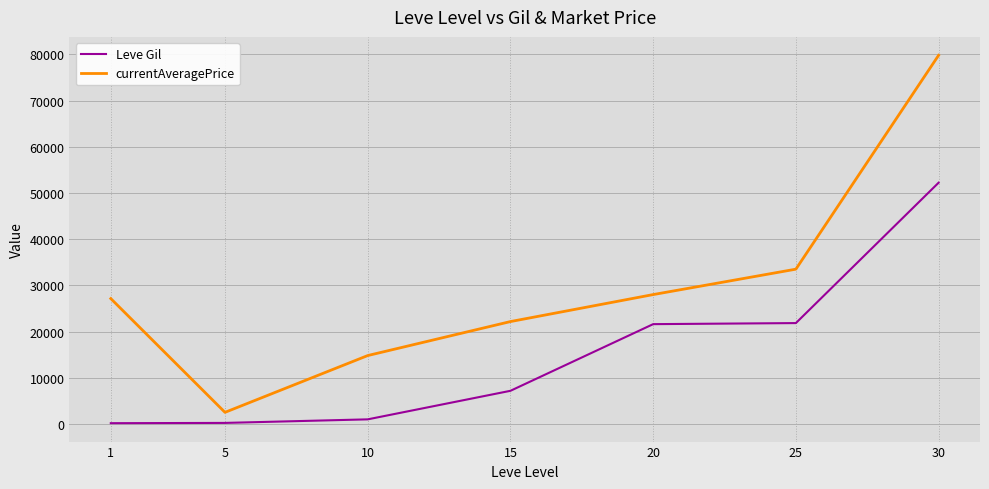

At which category does the chart reach its peak across all series?

30